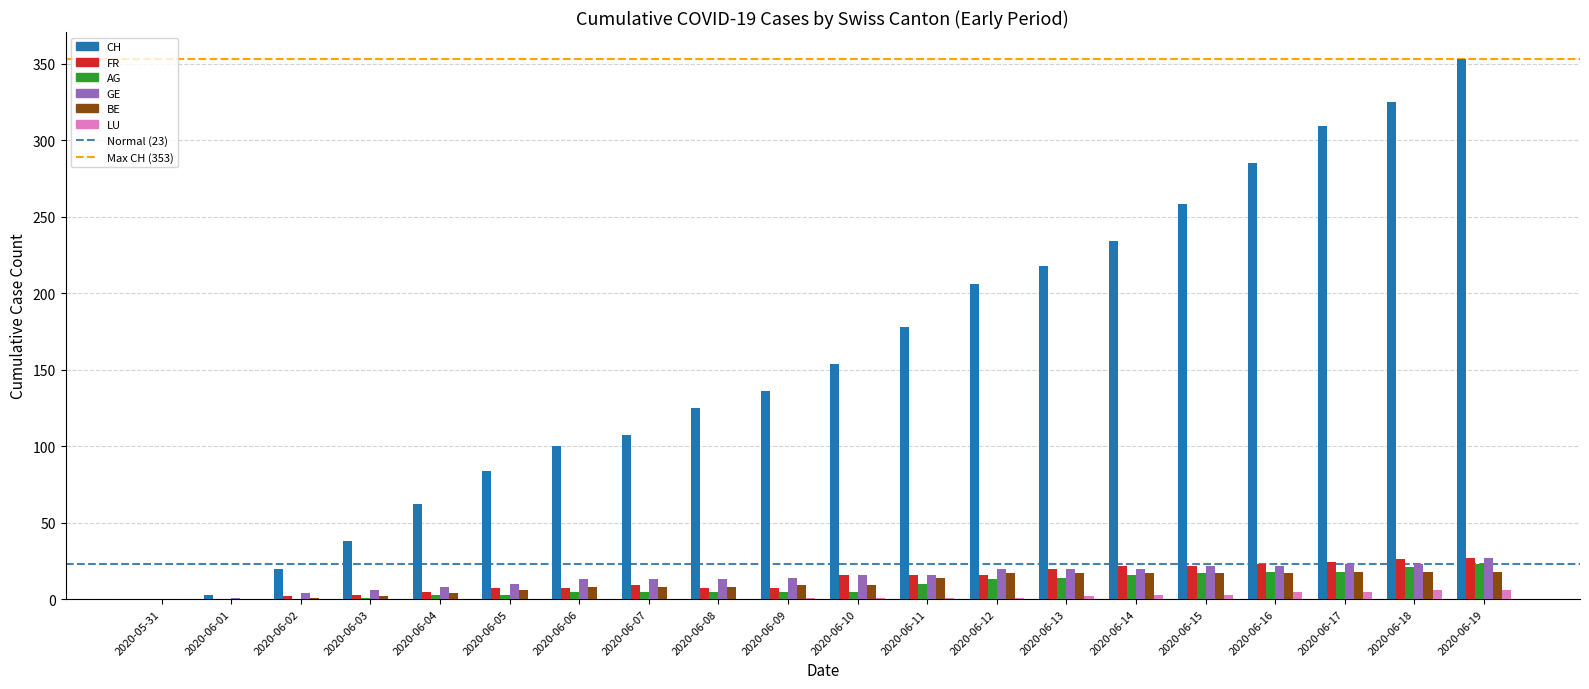

What is the sum of all GE values?

291